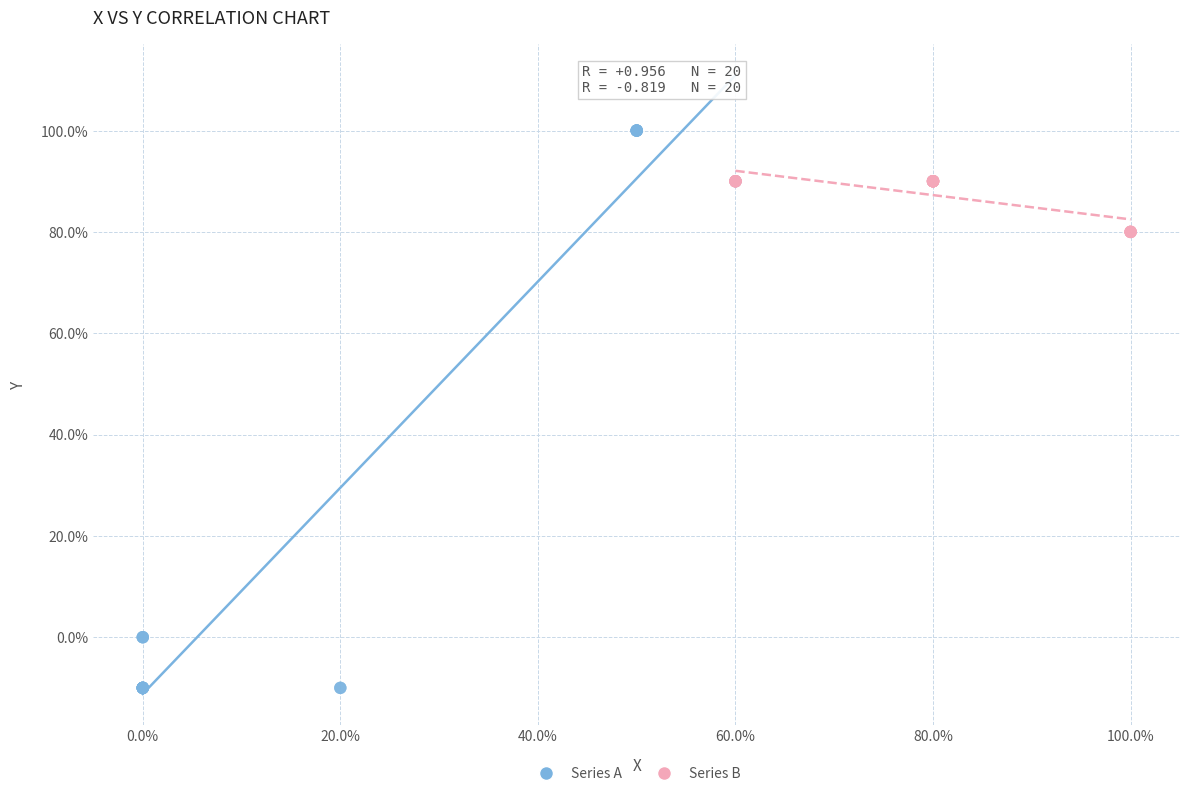

Which series contains the highest Y value?

Series A